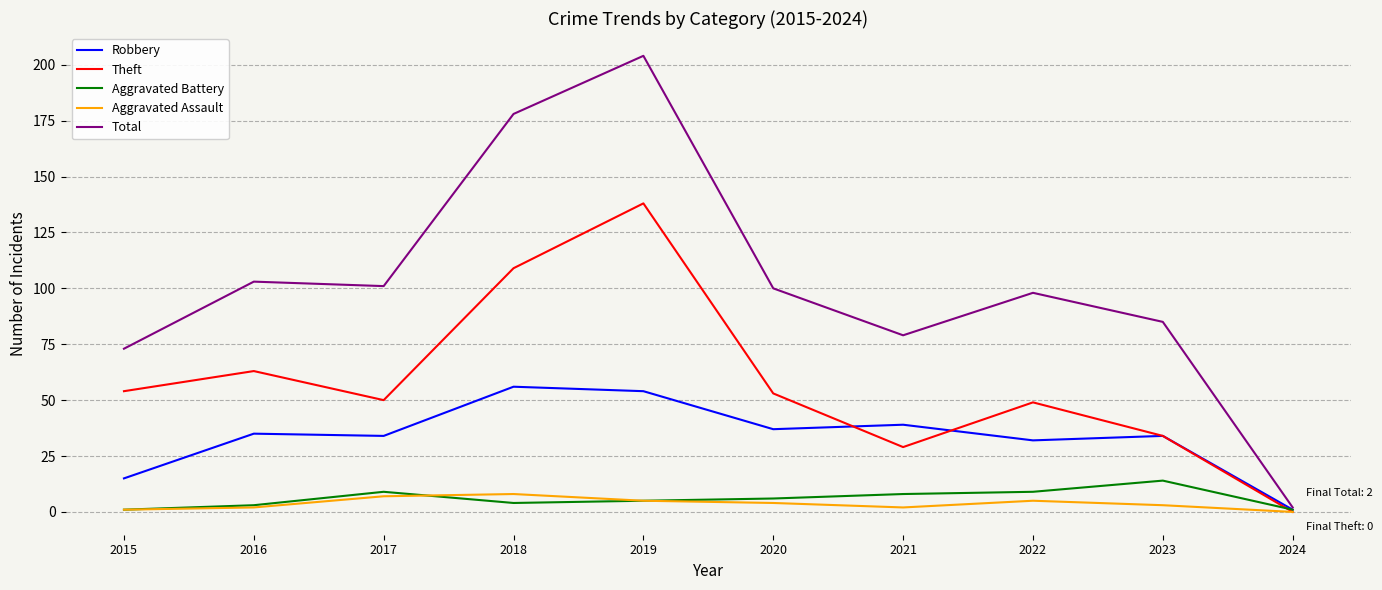

What is the difference between the second highest and second lowest values in the Aggravated Battery series?

8